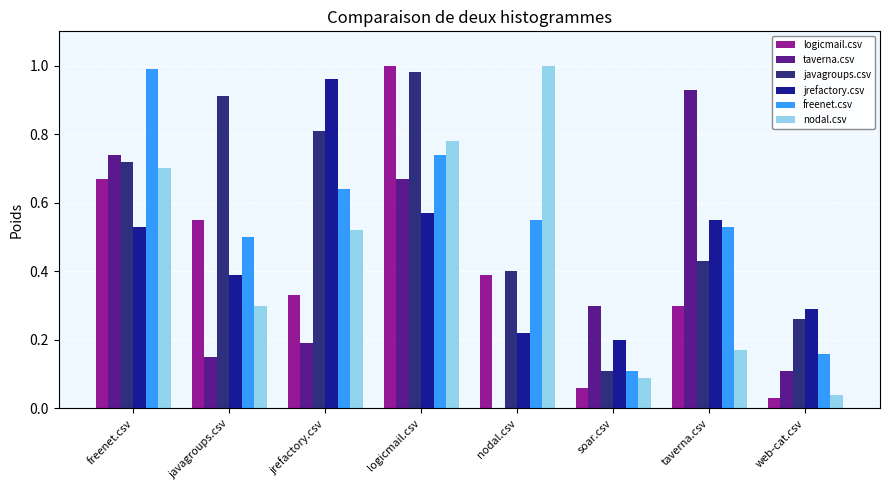

How many groups of bars are there?

8